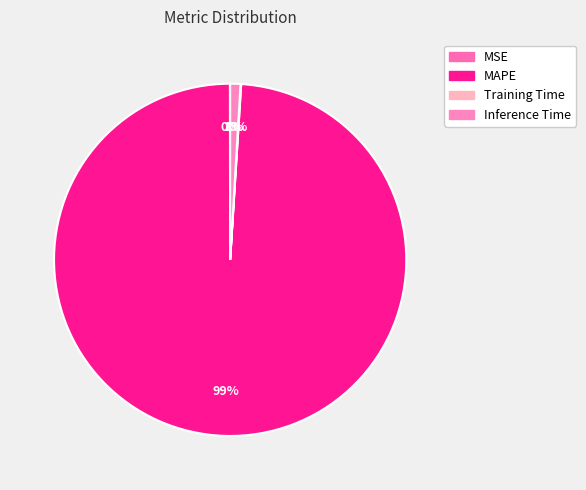

The MSE slice represents 0% of the pie. True or false?

True